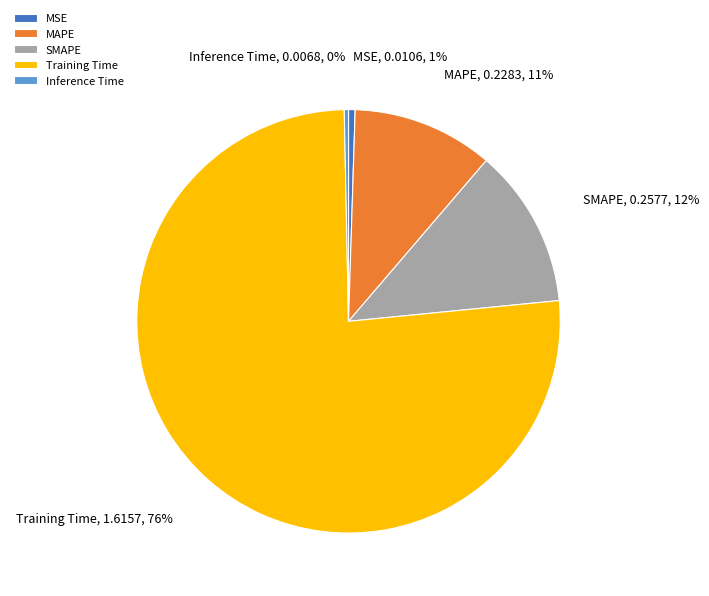

True or false: Training Time accounts for 76% of the total.

True